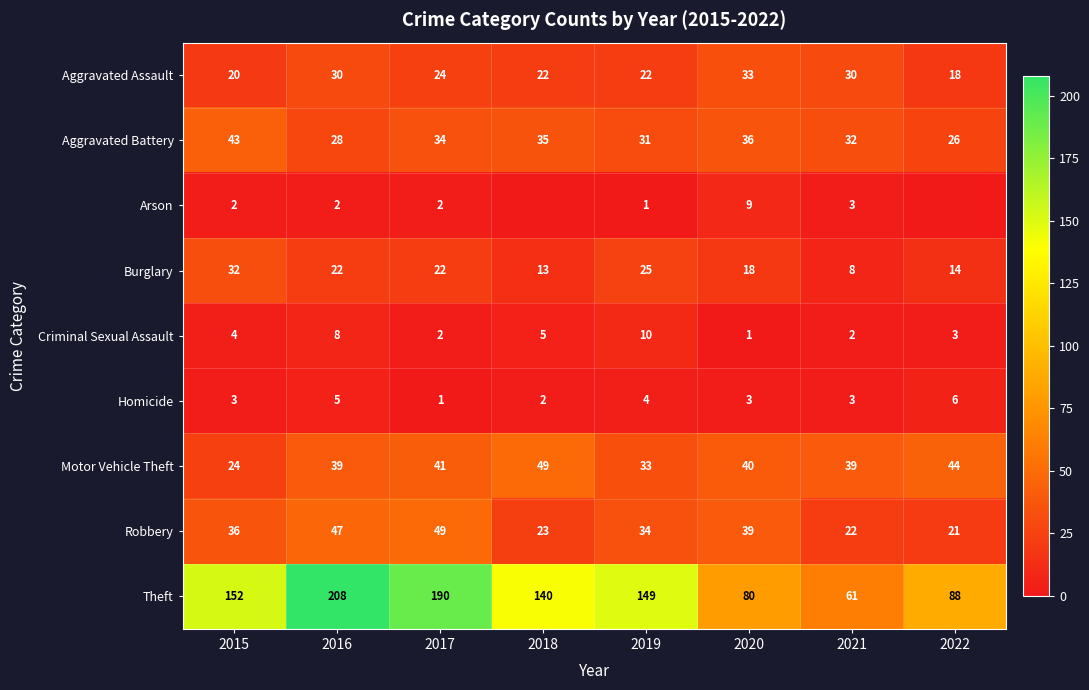

The Motor Vehicle Theft series shows 41 at 2015. True or false?

False